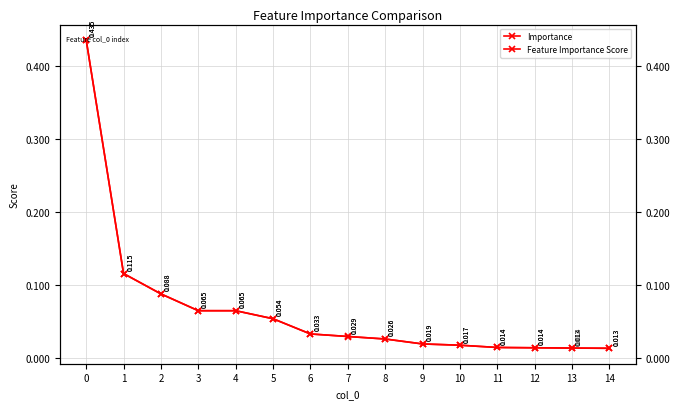

Rank the series by their maximum value, from lowest to highest.

Feature Importance Score, Importance